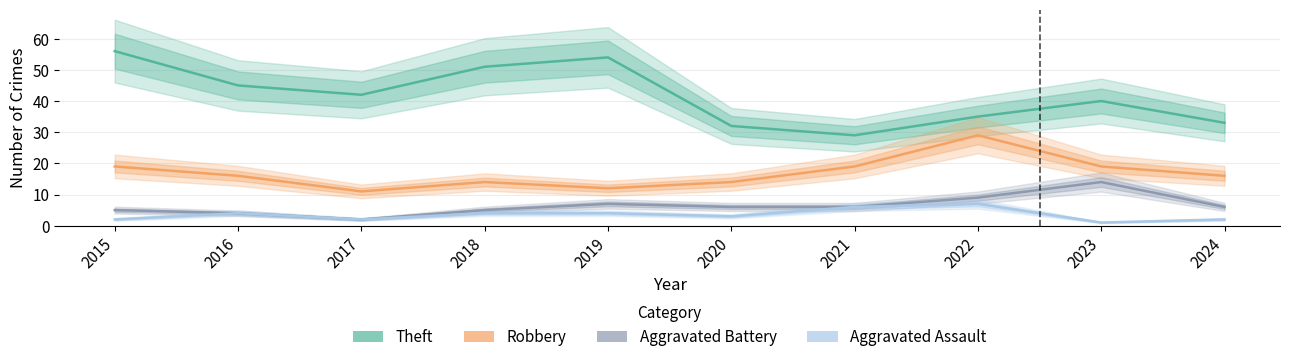

True or false: Aggravated Battery and Robbery intersect in this chart.

False